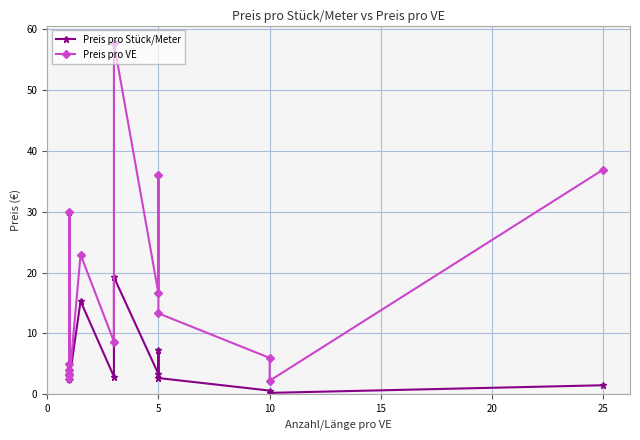

At how many categories does at least one series exceed 17?

5